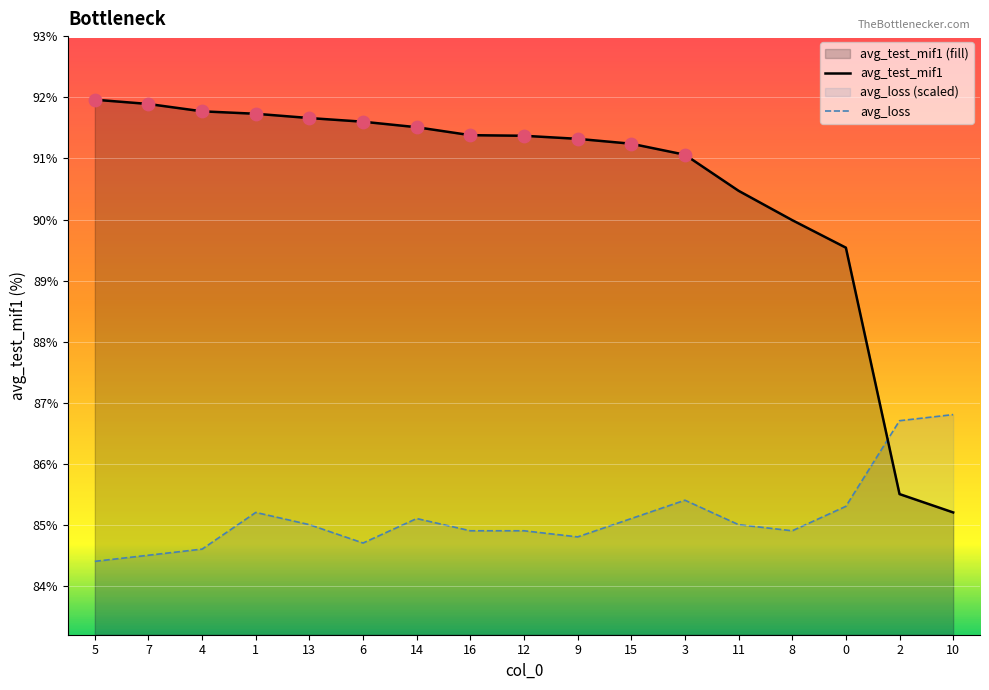

What is the total value across all series at 0?

174.8